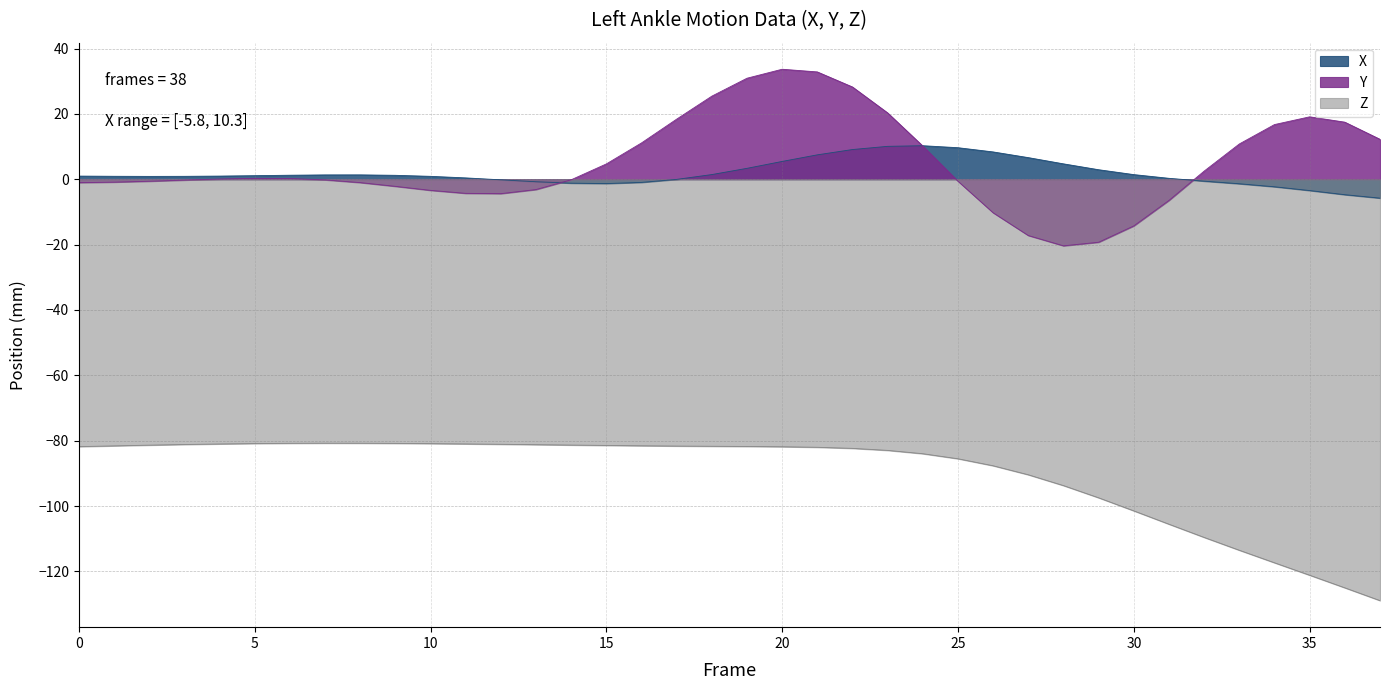

What are all the series names shown in the legend?

X, Y, Z